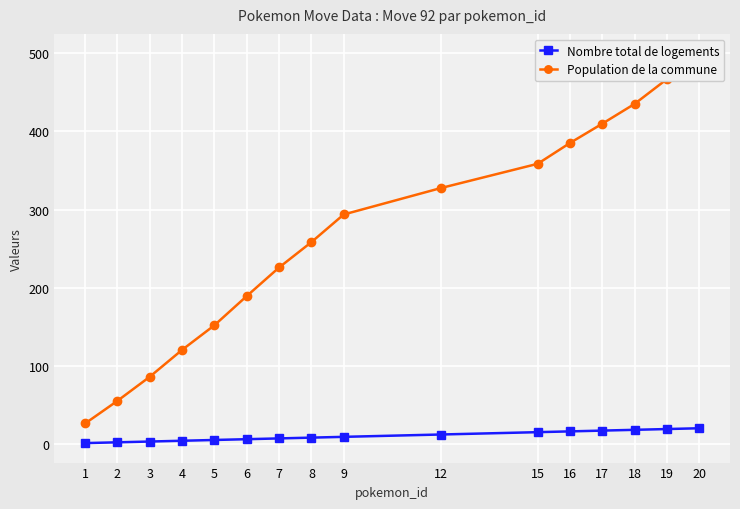

Reading right to left, what are all the values shown in this chart?

Nombre total de logements: 20.0	19.0	18.0	17.0	16.0	15.0	12.0	9.0	8.0	7.0	6.0	5.0	4.0	3.0	2.0	1.0
Population de la commune: 500.0	467.1	435.3	410.0	385.3	358.6	327.5	293.7	258.3	225.8	189.3	151.9	120.4	86.0	55.1	26.1